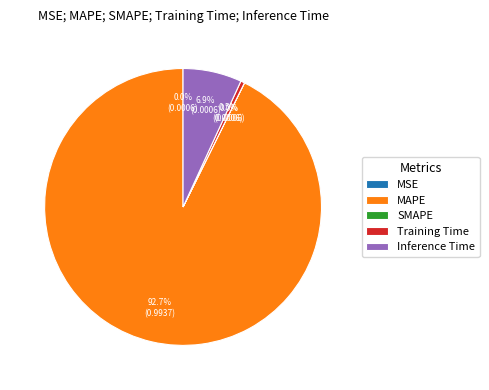

Which slice represents more than half of the pie?

MAPE